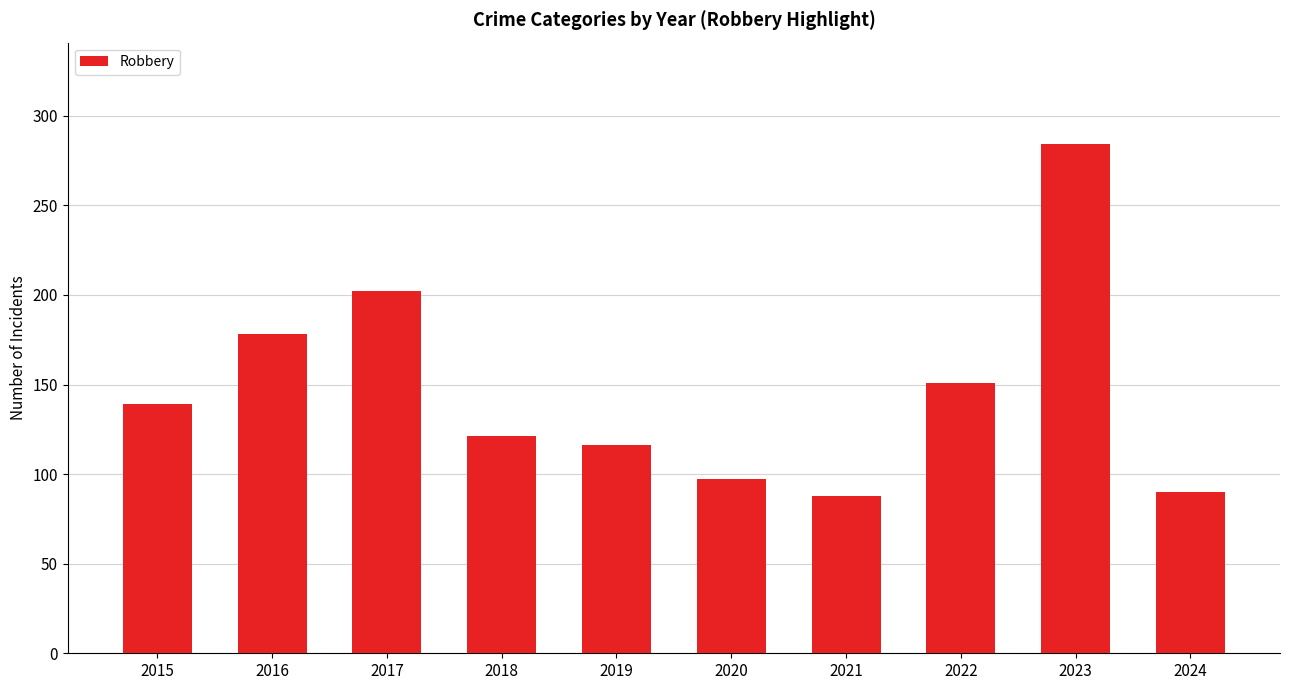

Where is the data nearest to the value 186?

2016